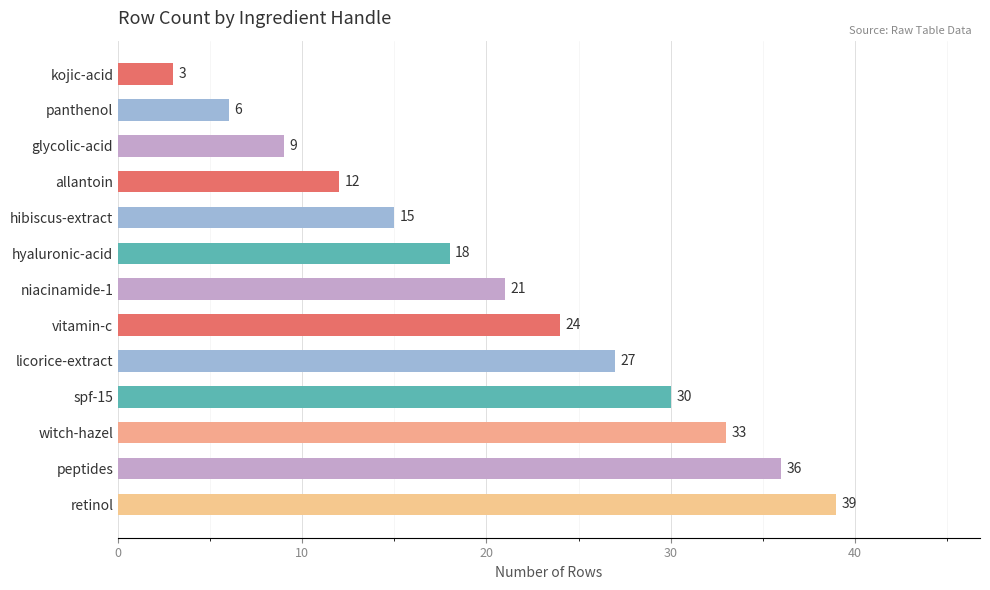

List the labels in order of value, smallest first.

kojic-acid, panthenol, glycolic-acid, allantoin, hibiscus-extract, hyaluronic-acid, niacinamide-1, vitamin-c, licorice-extract, spf-15, witch-hazel, peptides, retinol